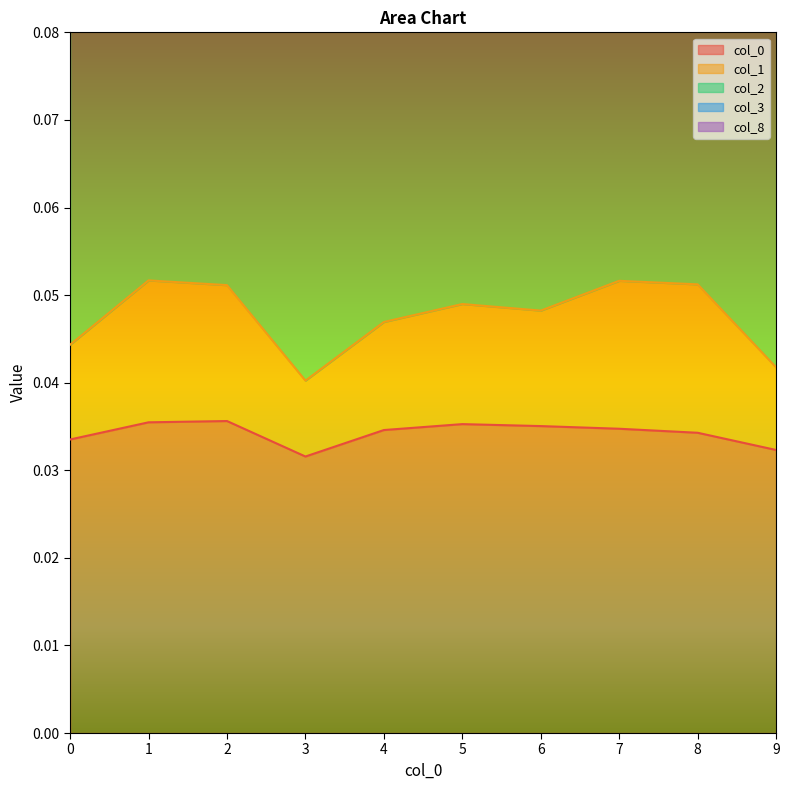

Where is 2 nearest to the value 0?

3